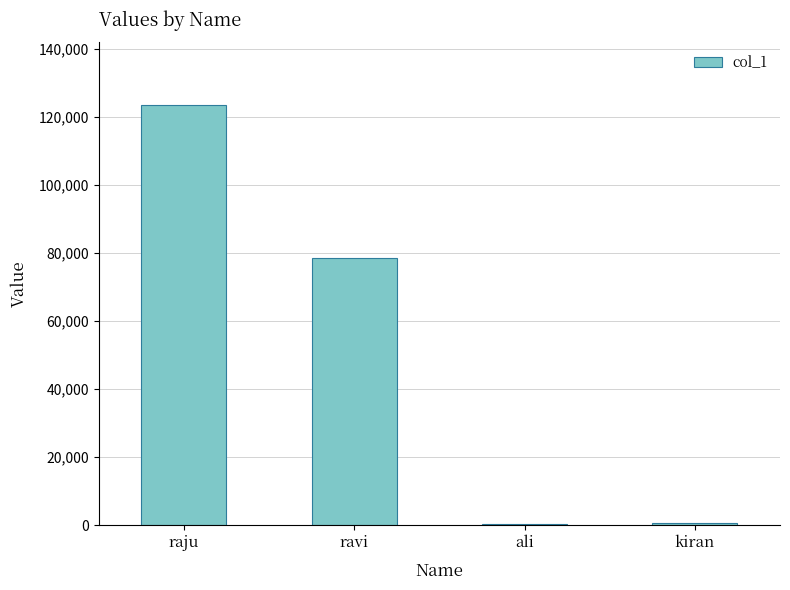

What is the greatest value displayed?

123456